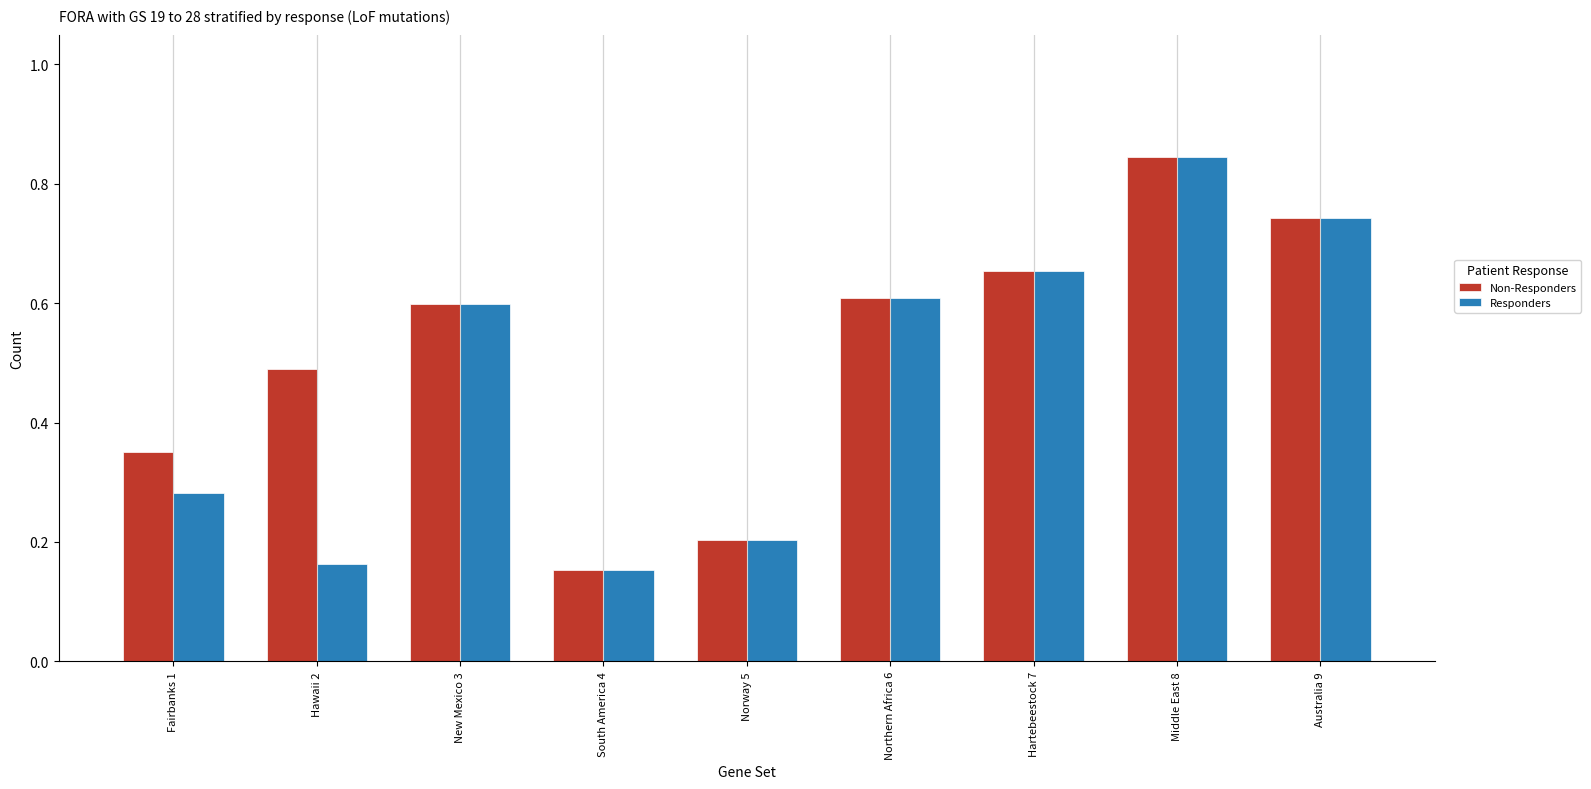

The value of Responders at South America 4 is 0.2. True or false?

True